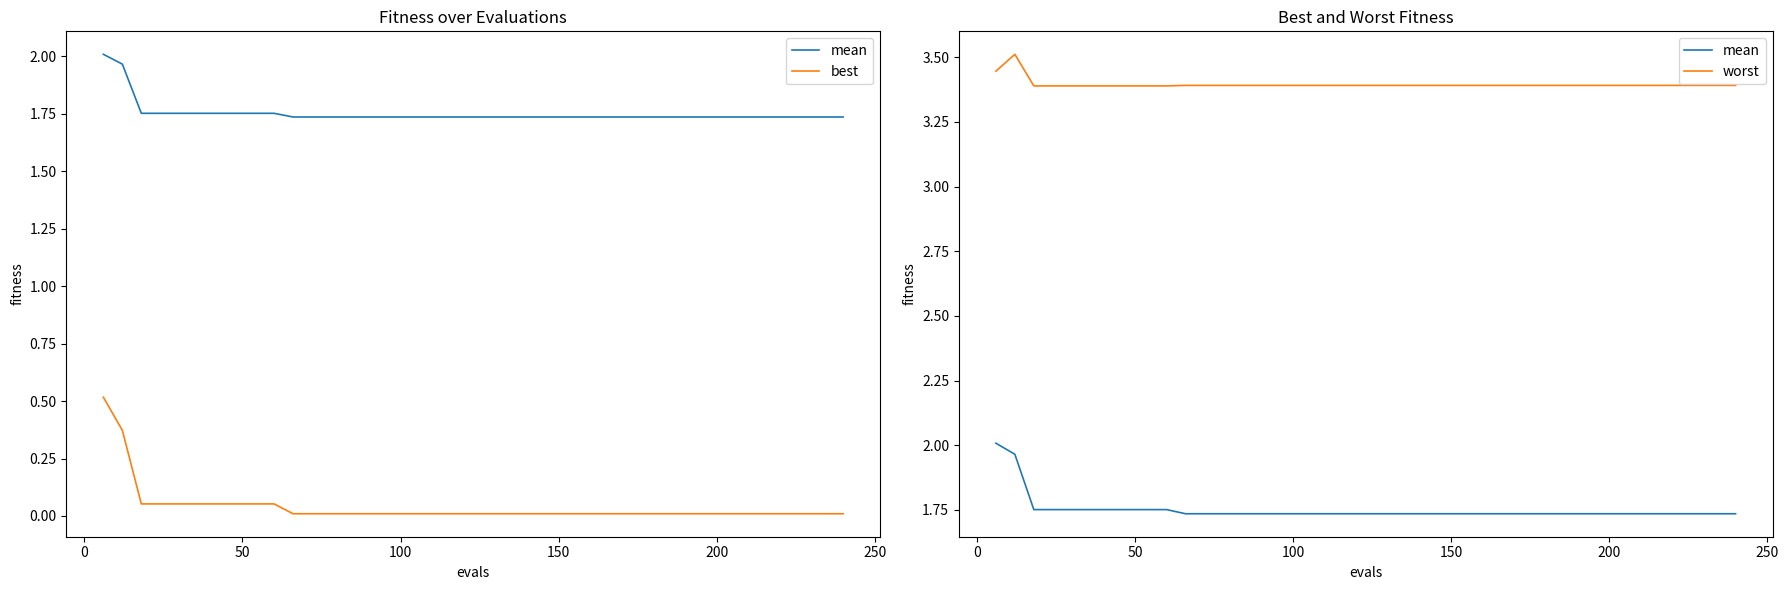

True or false: best and worst cross at least once.

False